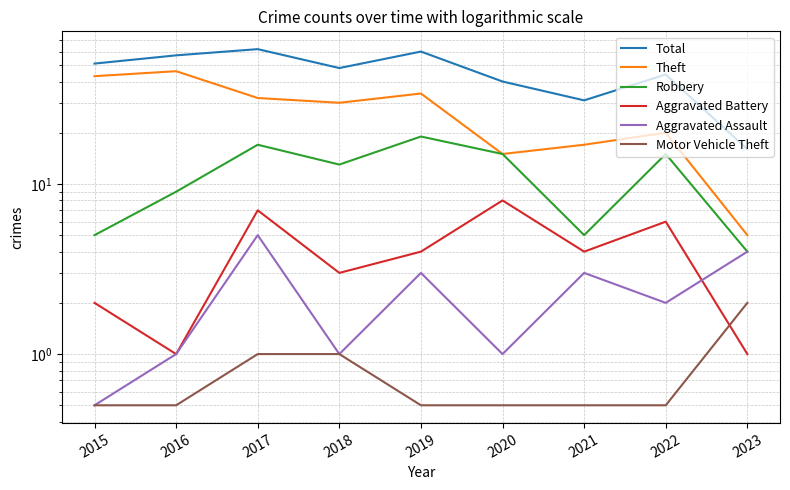

What value does the Total series have at 2022?

44.0